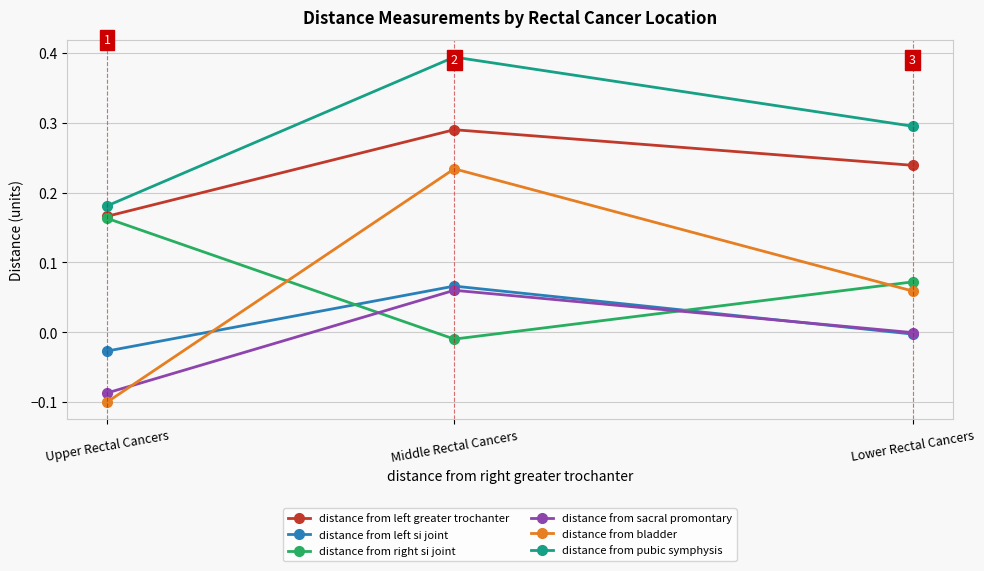

Rank the categories by distance from pubic symphysis value from highest to lowest.

Middle Rectal Cancers, Lower Rectal Cancers, Upper Rectal Cancers